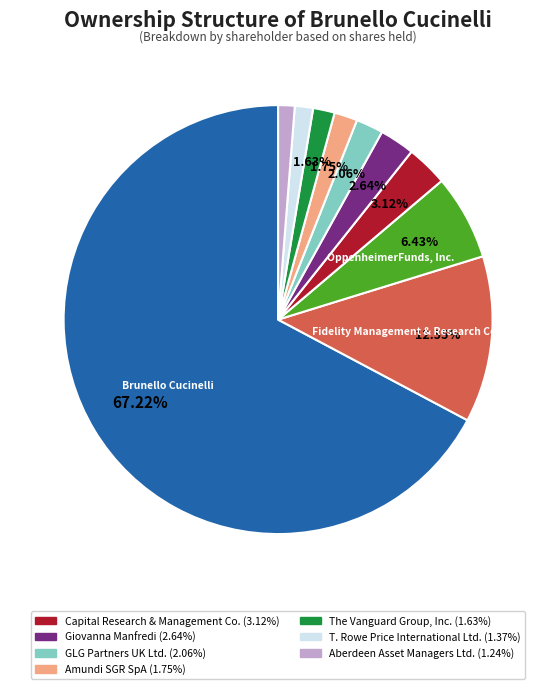

Is there a majority slice in this chart?

Yes